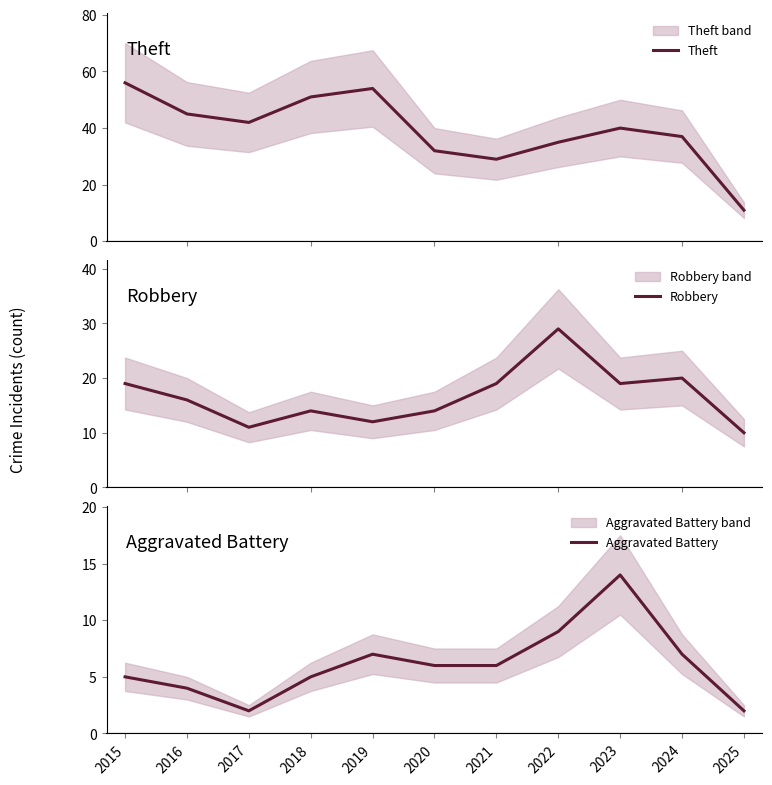

What is the value of the Theft point at the 10th from the left?

37